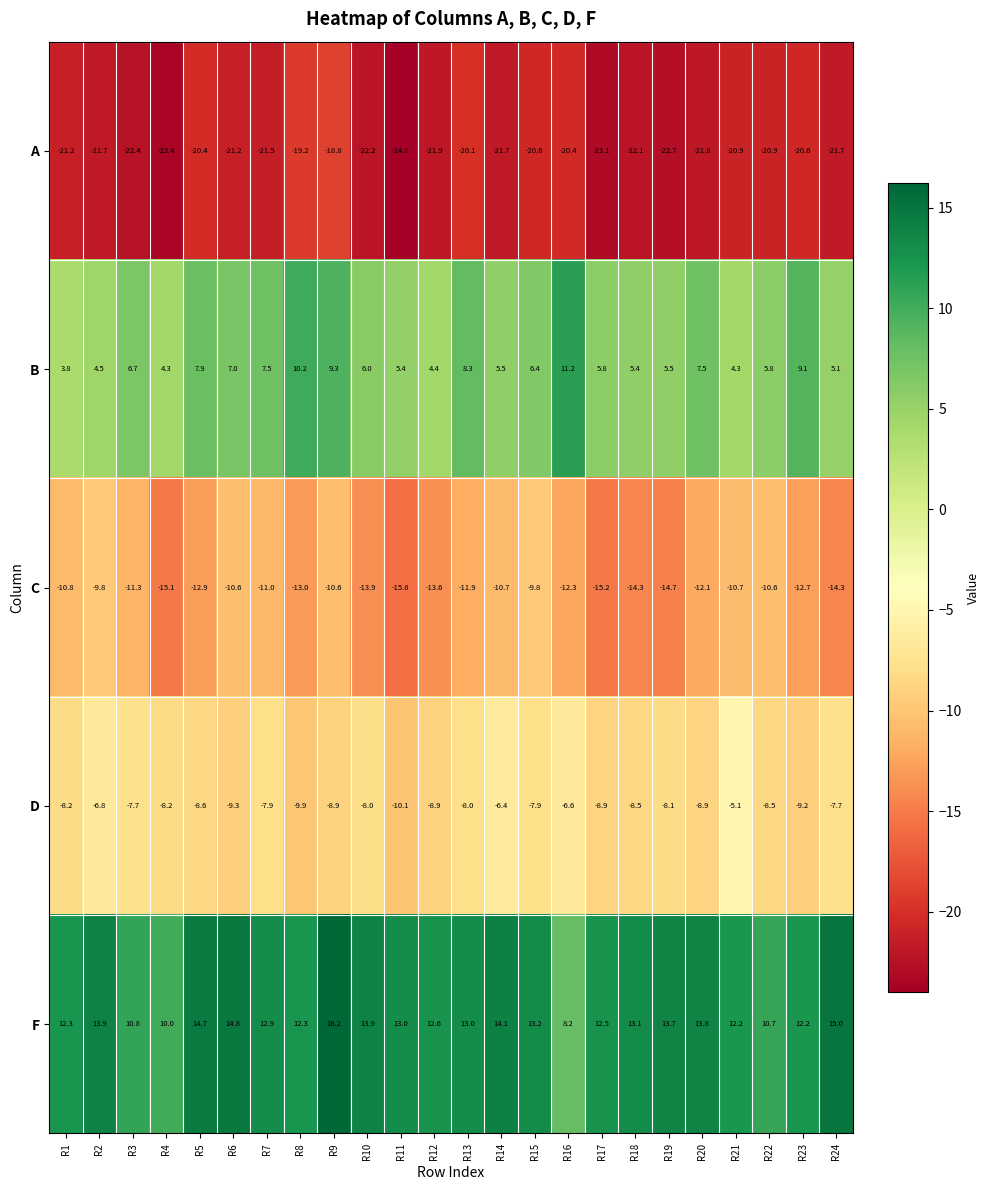

How many distinct data groups are displayed?

5